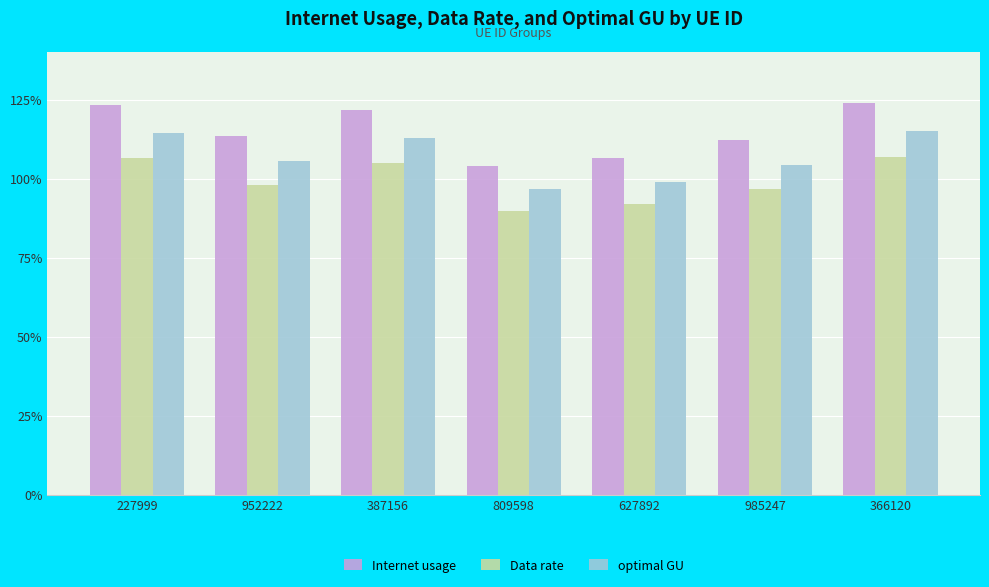

What is the total value across all series at 627892?

297.7